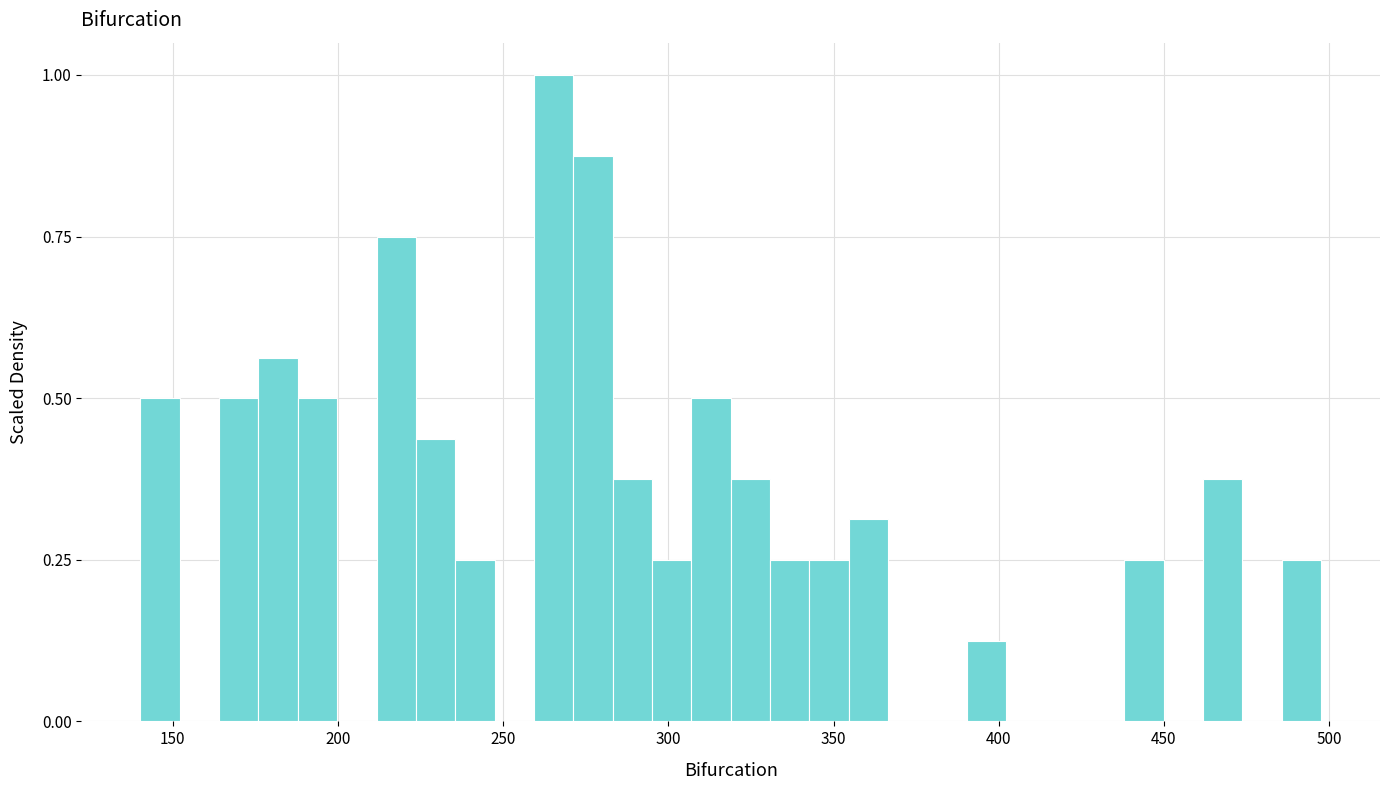

Around what value on the x-axis is the tallest bar? Give the approximate position of its centre, as read against the axis.

265